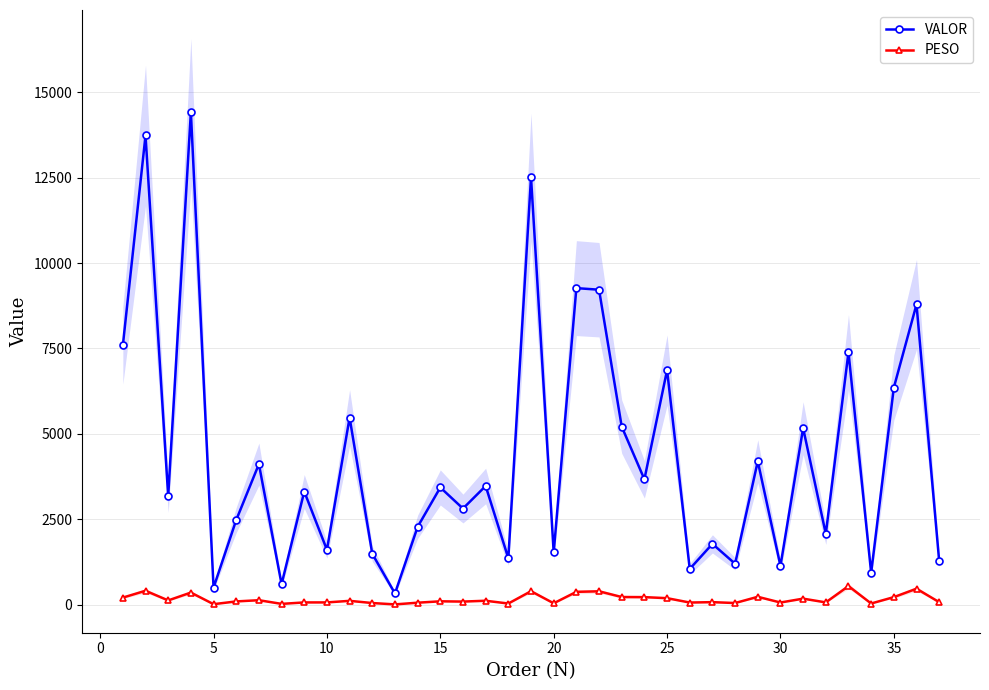

How many lines are shown in the chart?

2